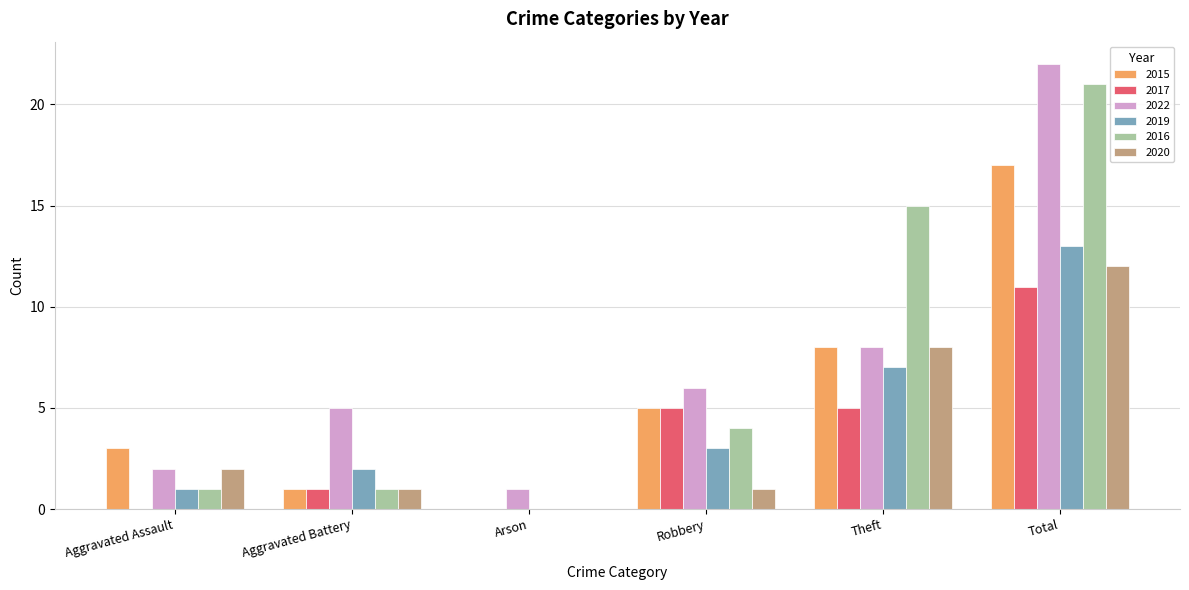

What is the total value across all series at Robbery?

24